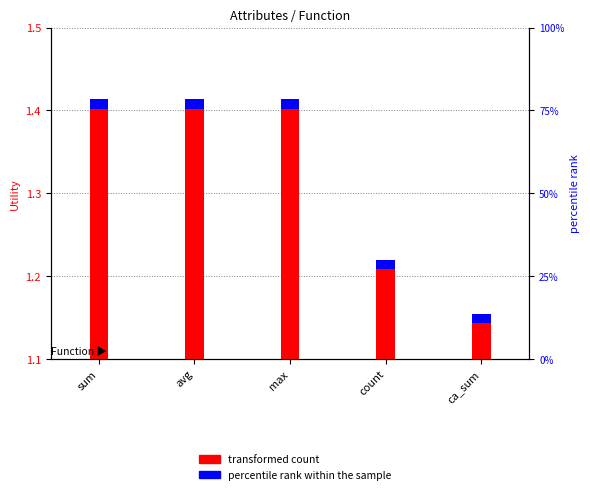

What are all the series names shown in the legend?

transformed count, percentile rank within the sample